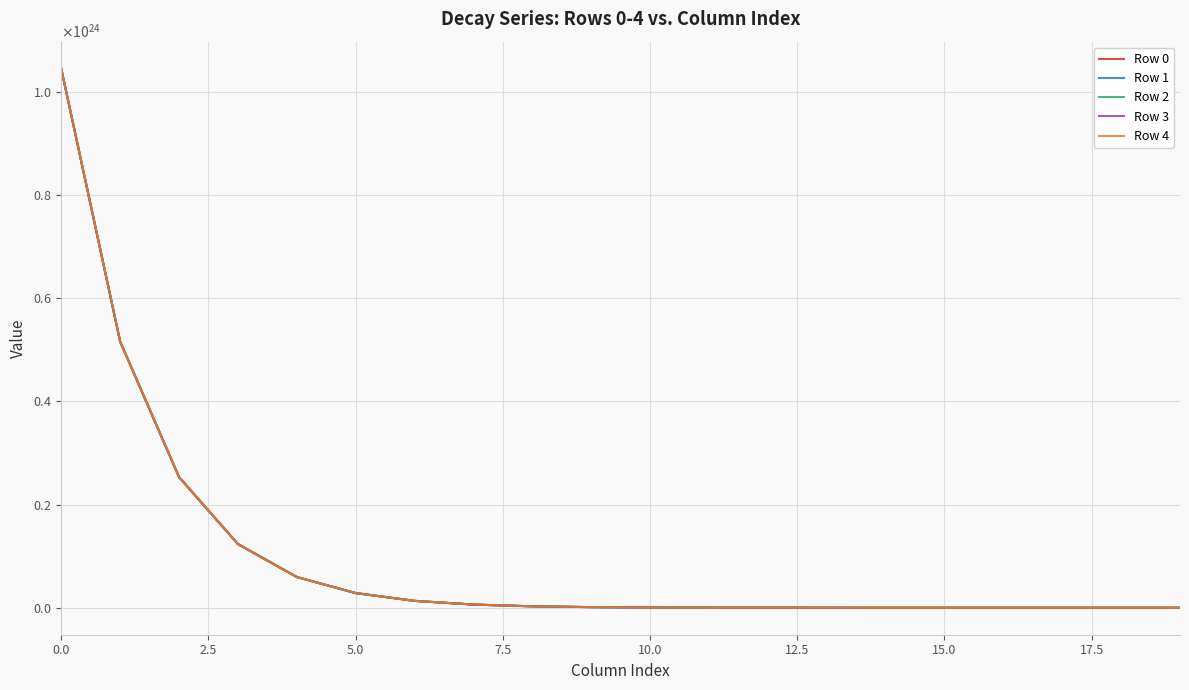

Does the chart display data point markers on the line(s)?

No